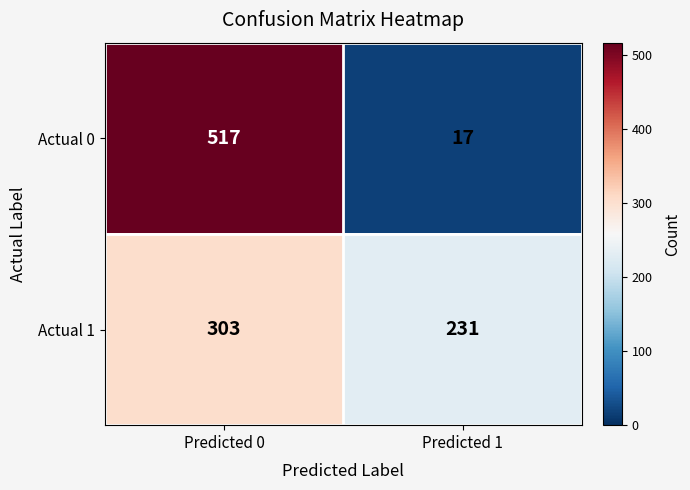

Rank the series by their maximum value, from highest to lowest.

Actual 0, Actual 1